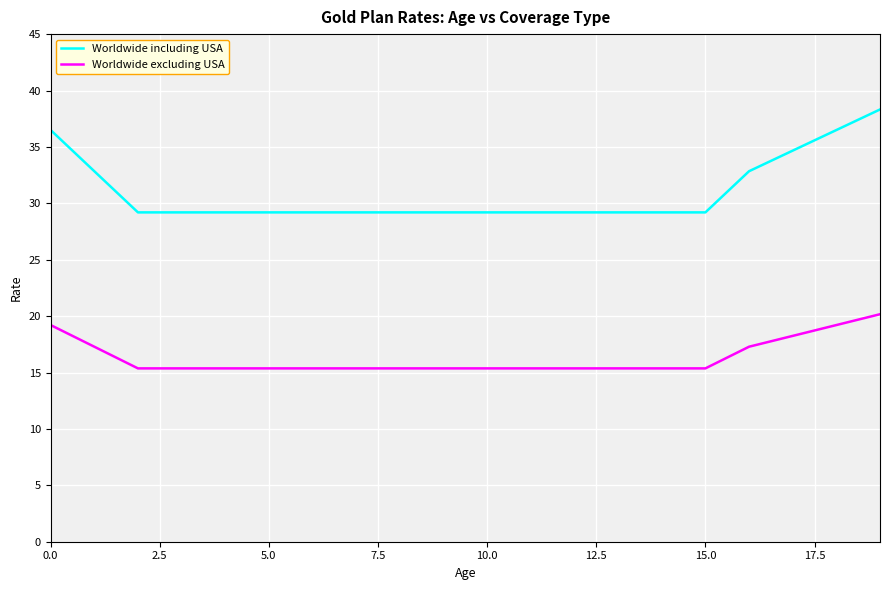

True or false: Worldwide excluding USA and Worldwide including USA intersect in this chart.

False